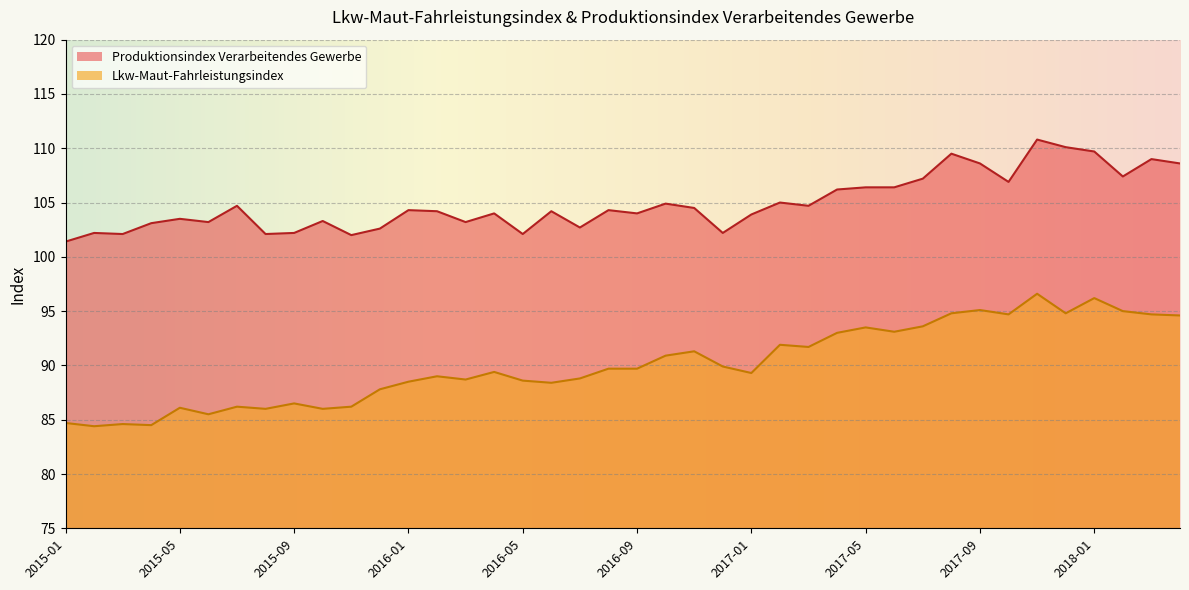

True or false: Produktionsindex Verarbeitendes Gewerbe and Lkw-Maut-Fahrleistungsindex intersect in this chart.

False